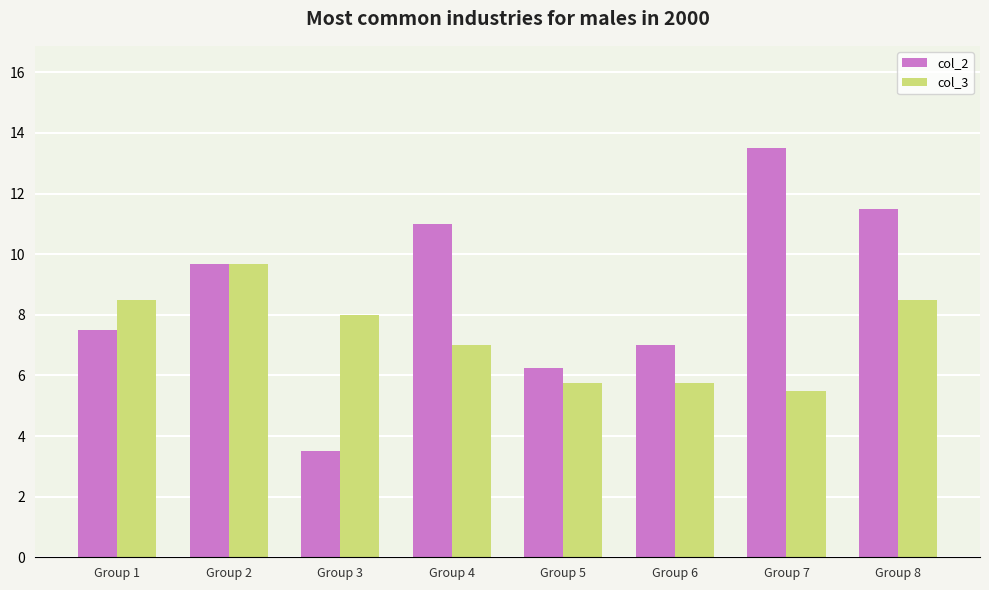

What is the total value across all series at Group 2?

19.3